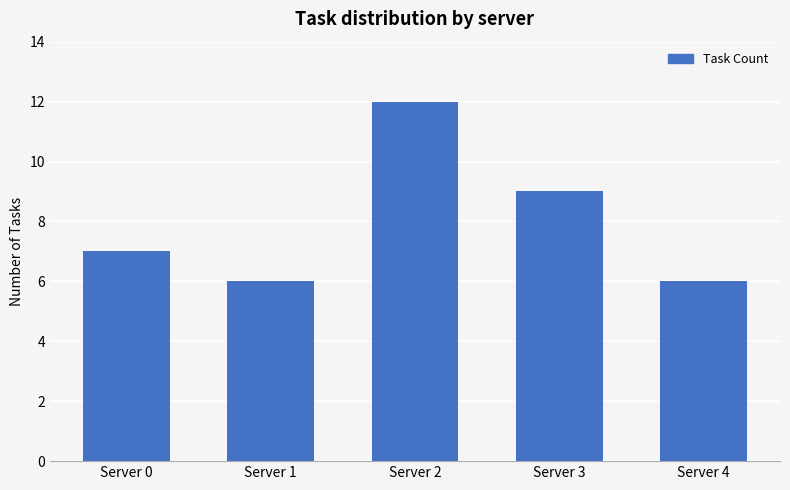

Which has a higher value, Server 3 or Server 1?

Server 3